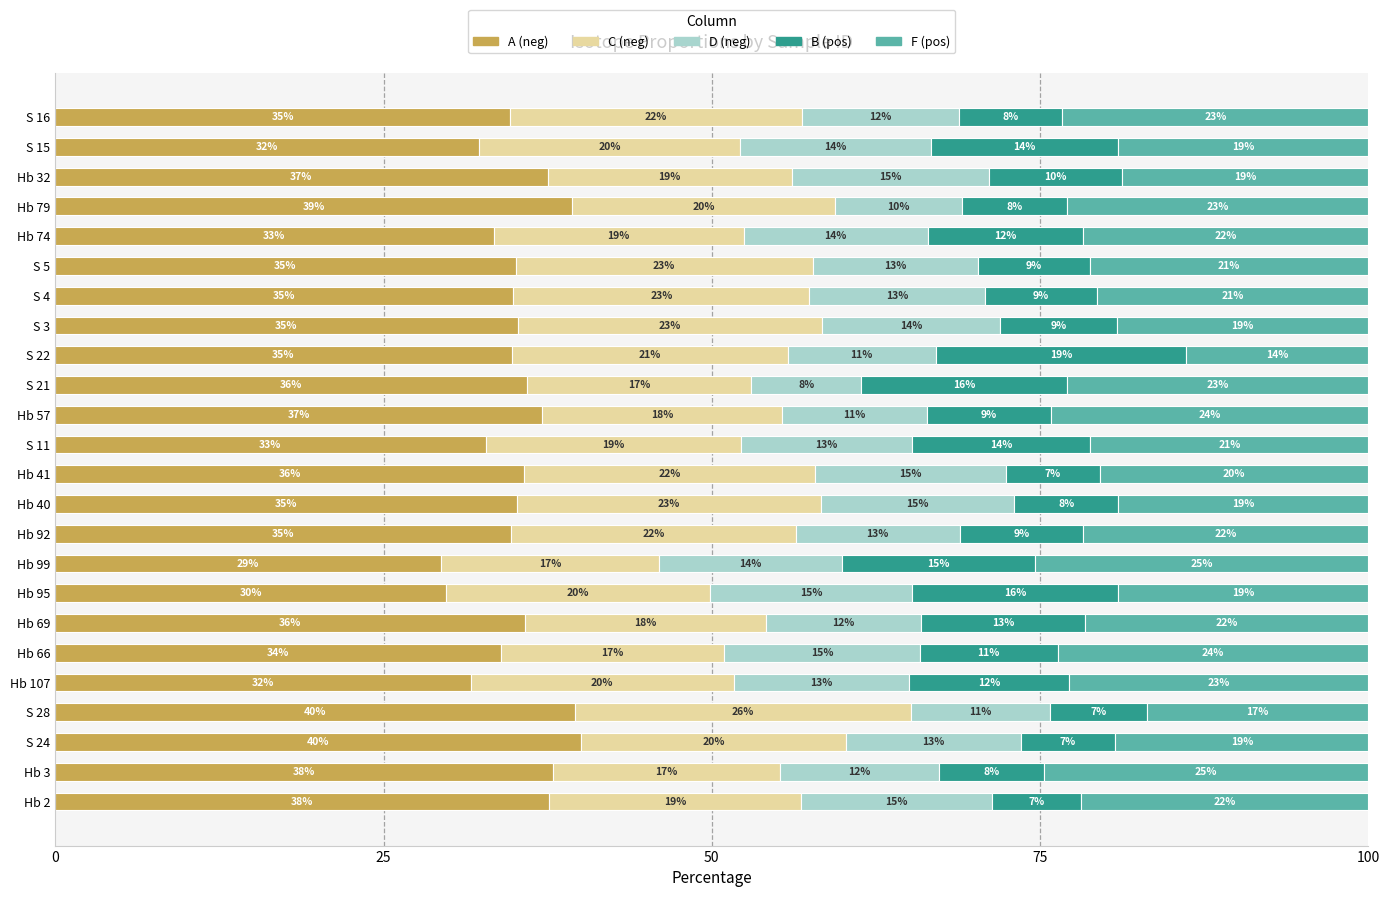

What is the maximum value for A (neg)?

40.0